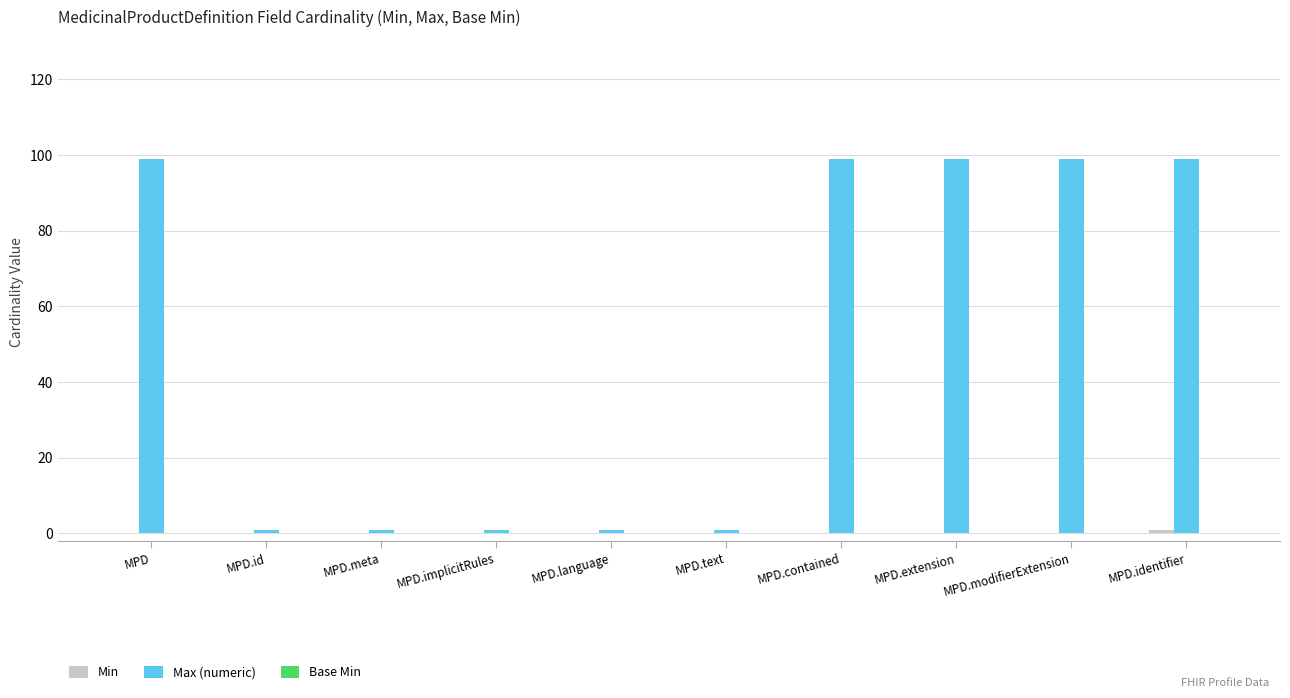

What is the total value across all series at MPD.contained?

99